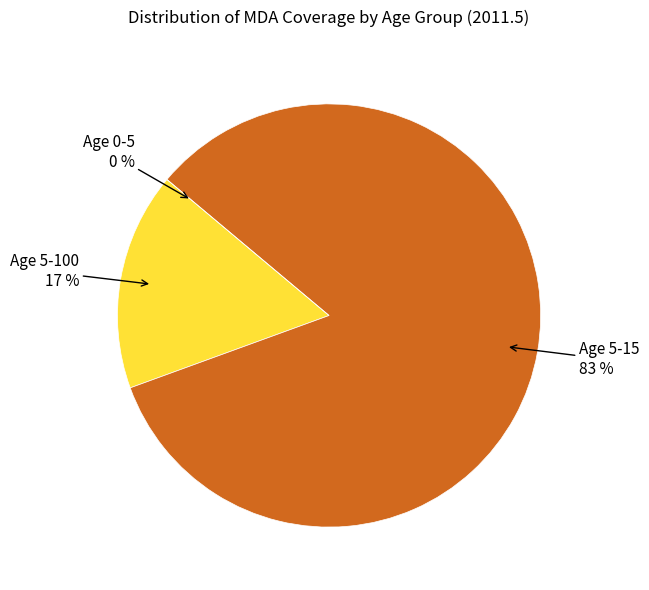

Which slice is the smallest?

Age 0-5